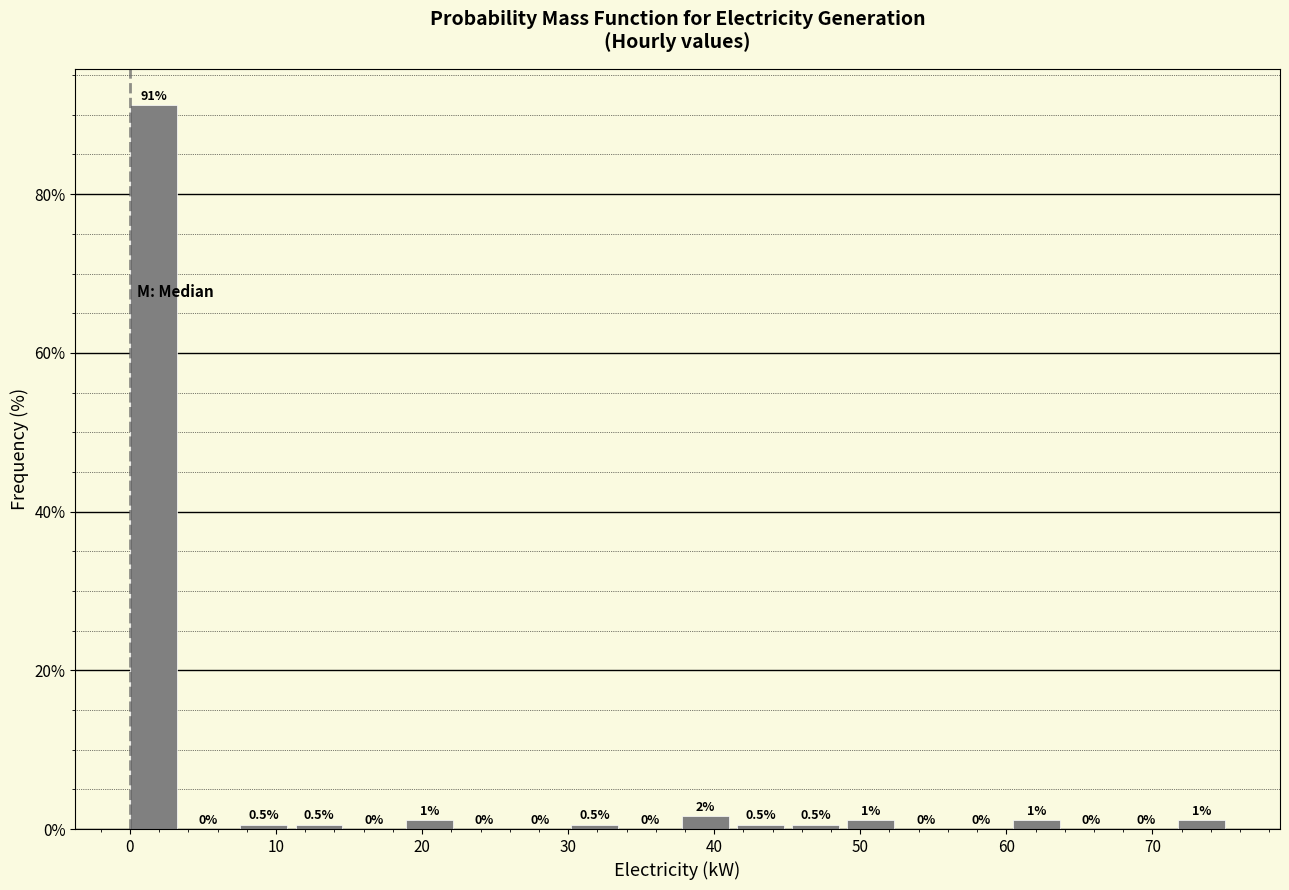

Around what value on the x-axis is the tallest bar? Give the approximate position of its centre, as read against the axis.

2